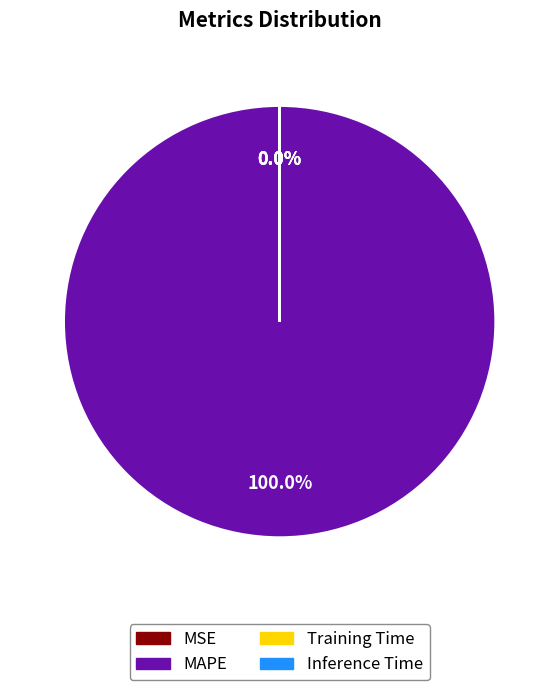

Which slice is the largest?

MAPE